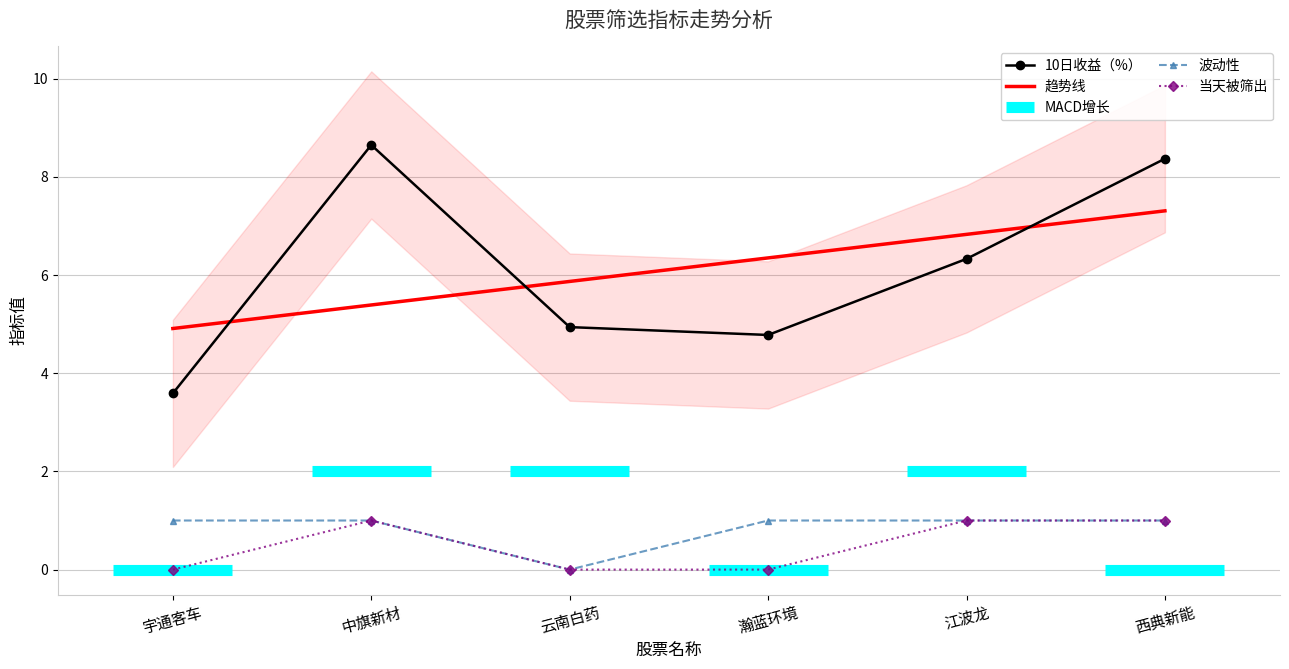

What is the total value across all series at 西典新能?

10.4